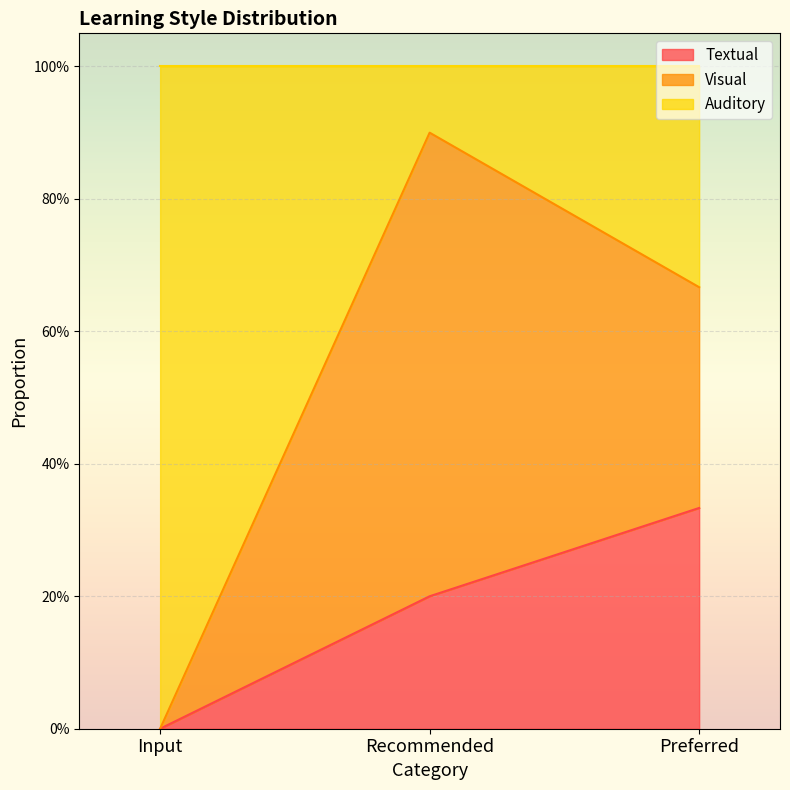

What are all the series names shown in the legend?

Textual, Visual, Auditory